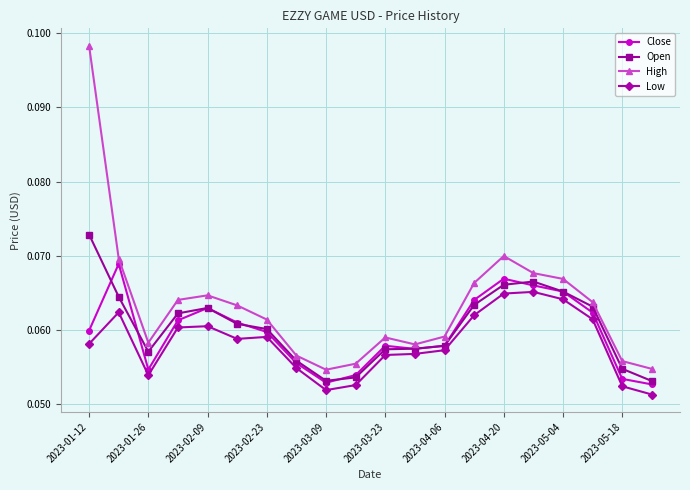

At how many categories does at least one series exceed 0?

20